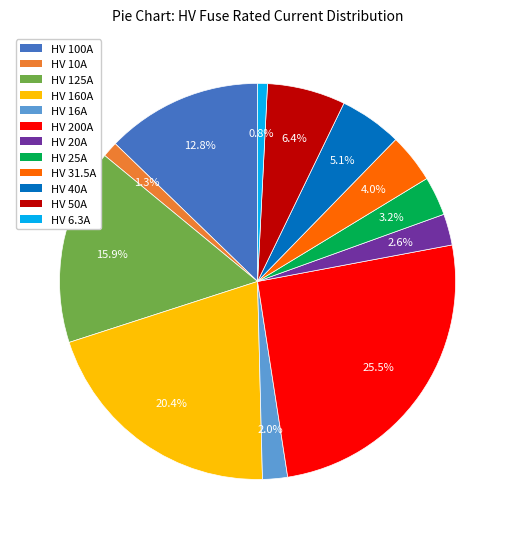

Between HV 40A and HV 100A, which is larger?

HV 100A